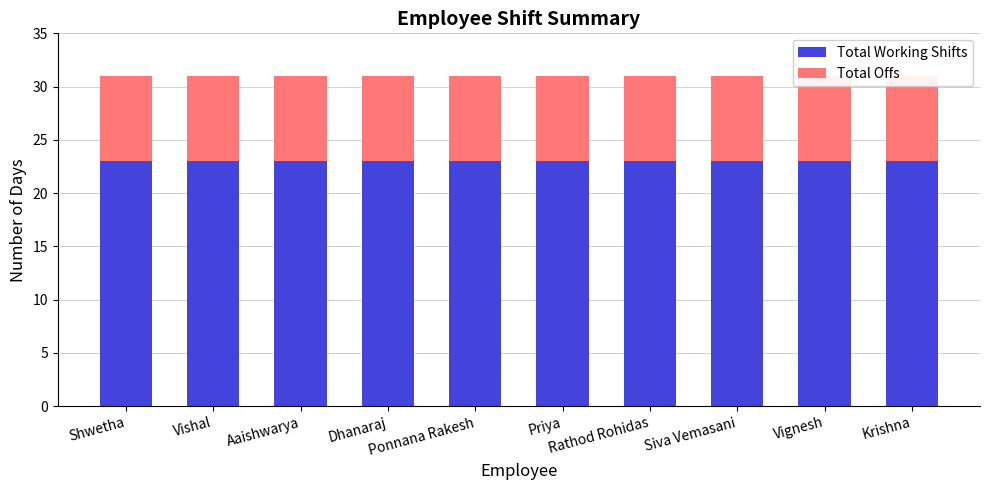

What is the spread (max minus min) of values at Vishal?

15